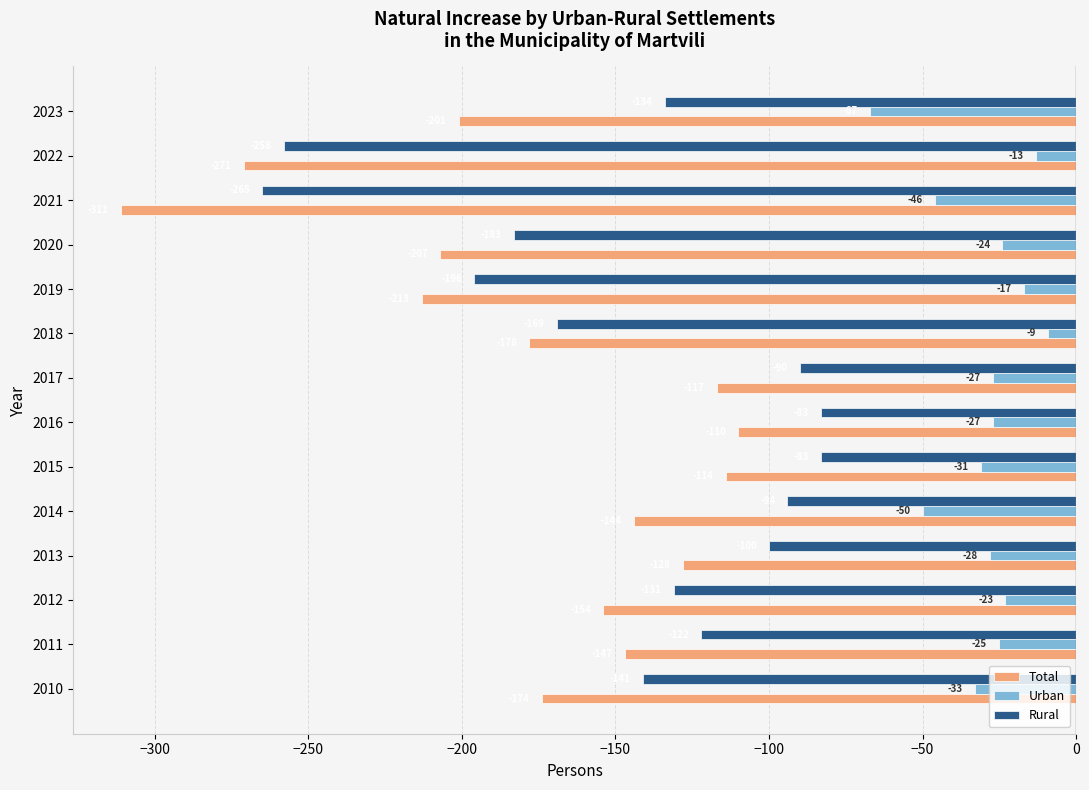

The Total series shows -166 at 2022. True or false?

False